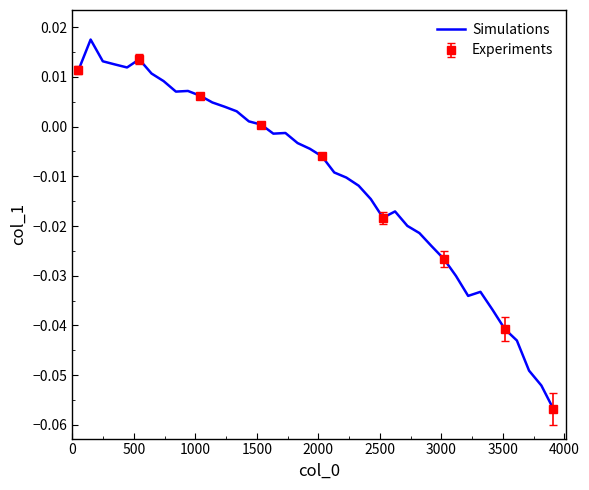

How many data points are less than 0?

24